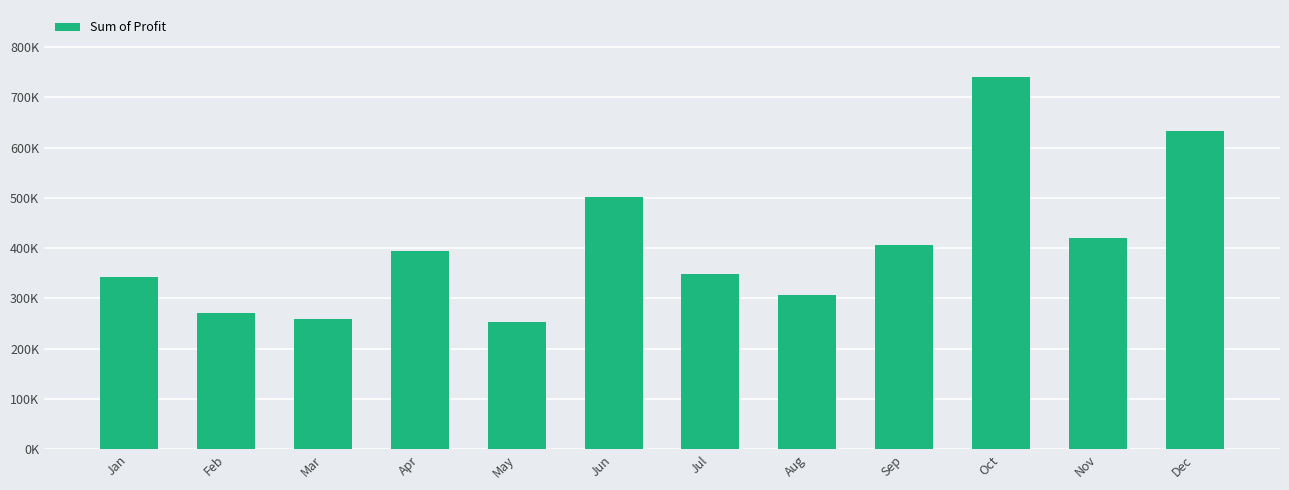

Reading right to left, extract all data points from this chart.

Dec=633191.7	Nov=419446.0	Oct=740697.7	Sep=406743.7	Aug=306714.4	Jul=347867.1	Jun=501630.9	May=253713.7	Apr=393531.9	Mar=258966.1	Feb=271936.5	Jan=342635.2